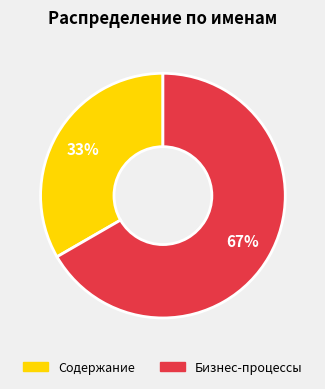

True or false: Бизнес-процессы accounts for 77% of the total.

False